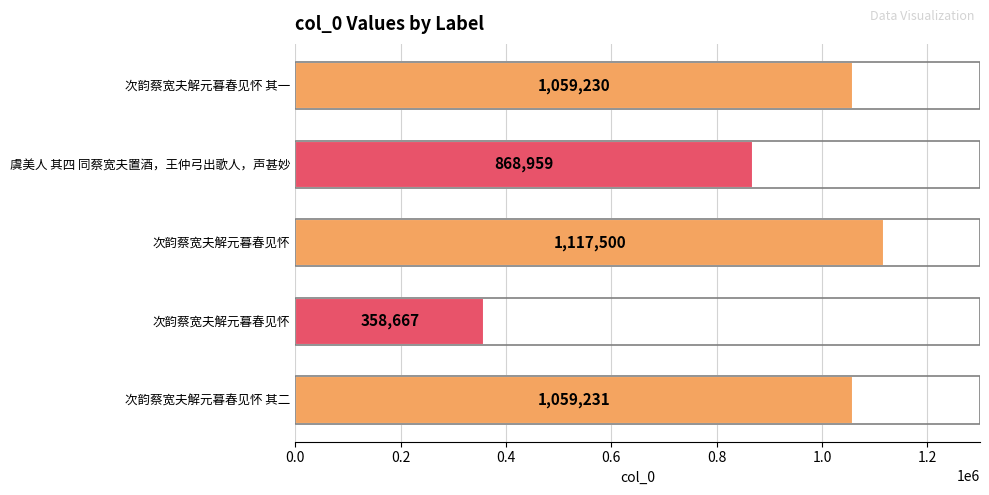

How many series are shown in this chart?

1